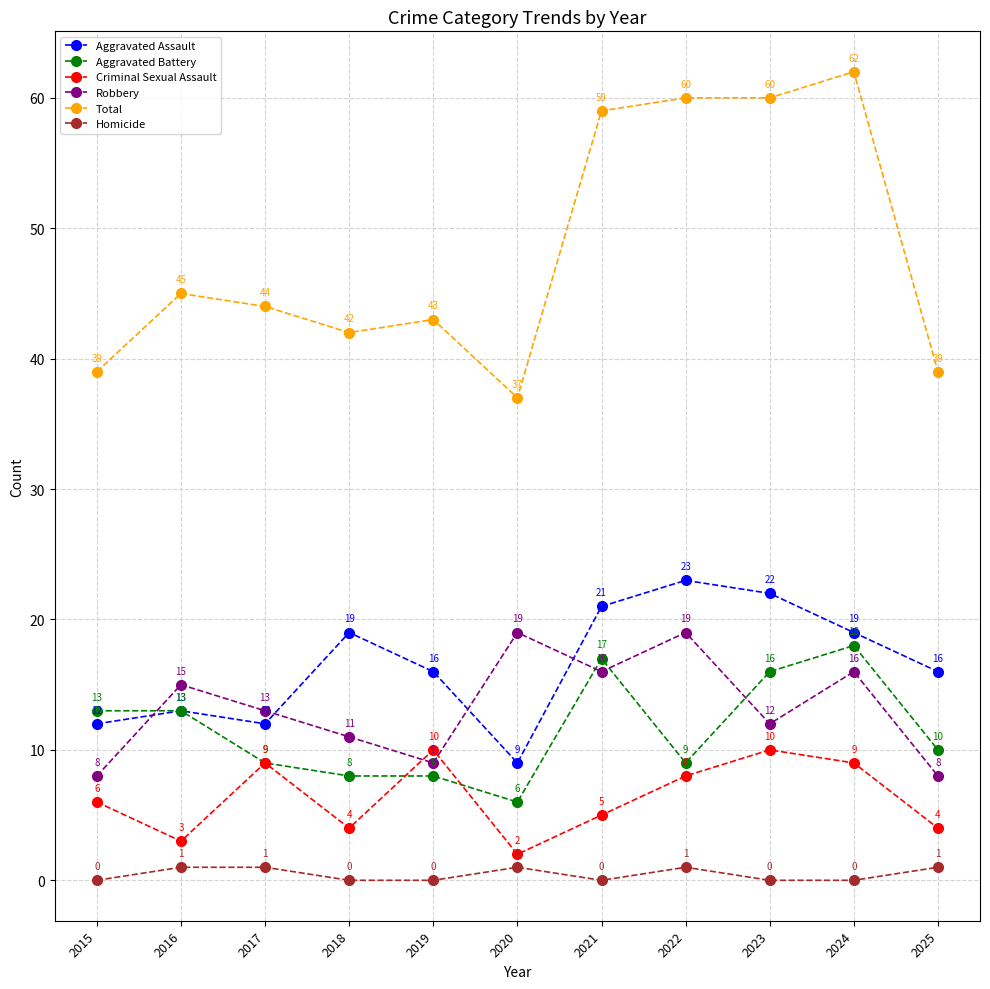

Reading right to left, what are all the values shown in this chart?

Aggravated Assault: 16	19	22	23	21	9	16	19	12	13	12
Aggravated Battery: 10	18	16	9	17	6	8	8	9	13	13
Criminal Sexual Assault: 4	9	10	8	5	2	10	4	9	3	6
Robbery: 8	16	12	19	16	19	9	11	13	15	8
Total: 39	62	60	60	59	37	43	42	44	45	39
Homicide: 1	0	0	1	0	1	0	0	1	1	0